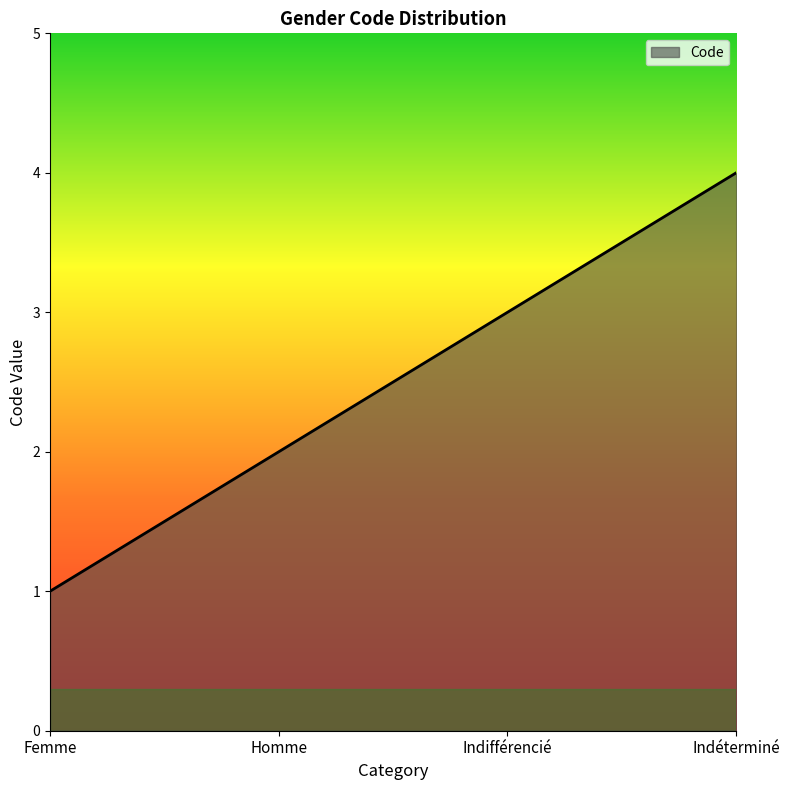

Reading left to right, list all the values displayed in this chart.

1	2	3	4